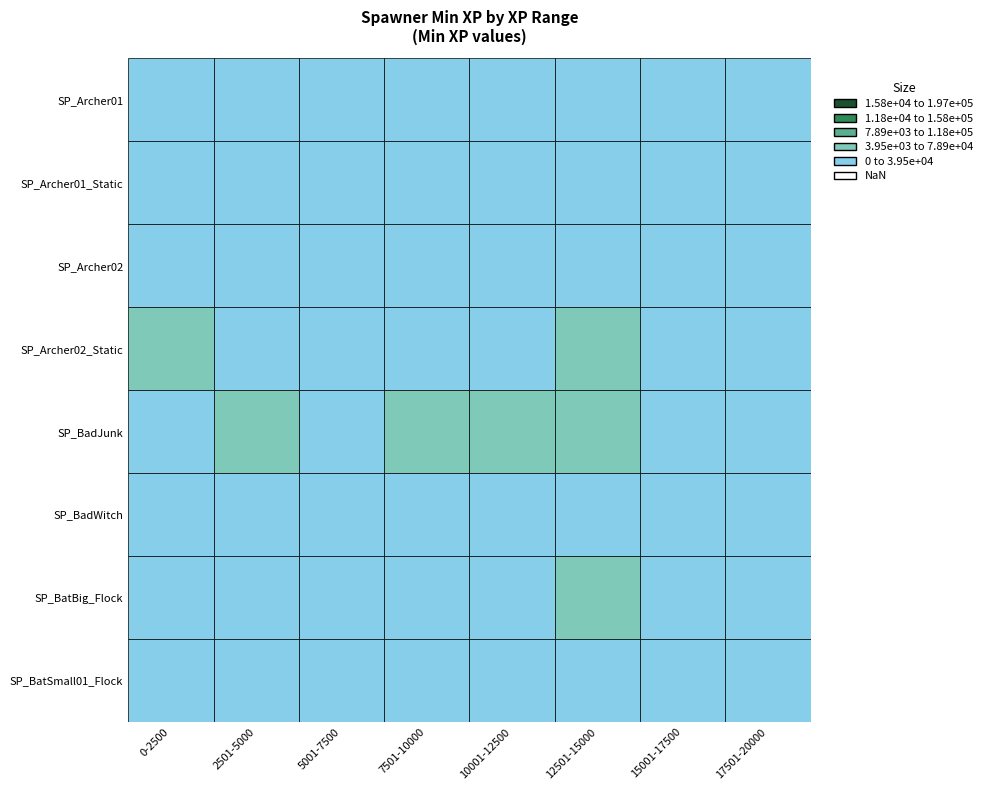

Count the number of categories in the chart.

8